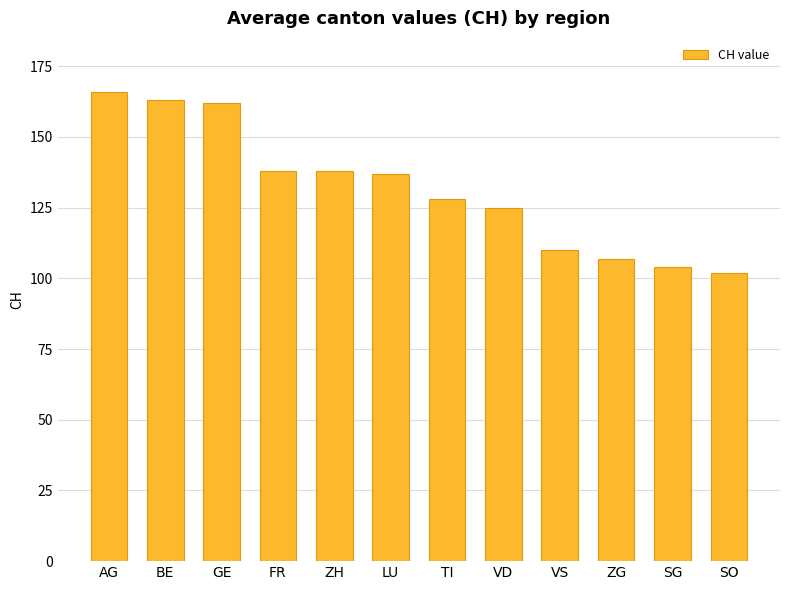

Which has a higher value, BE or SO?

BE